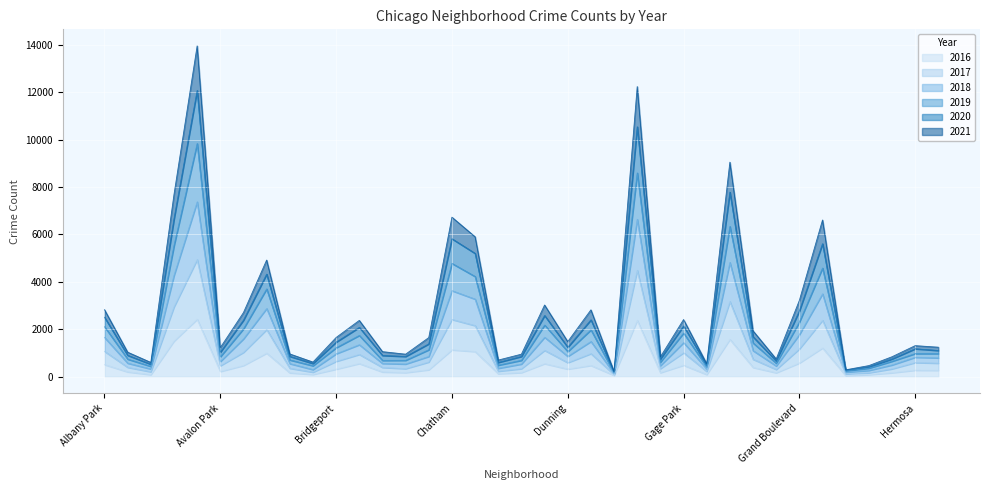

At which label is 2017 closest to 4996?

Chatham